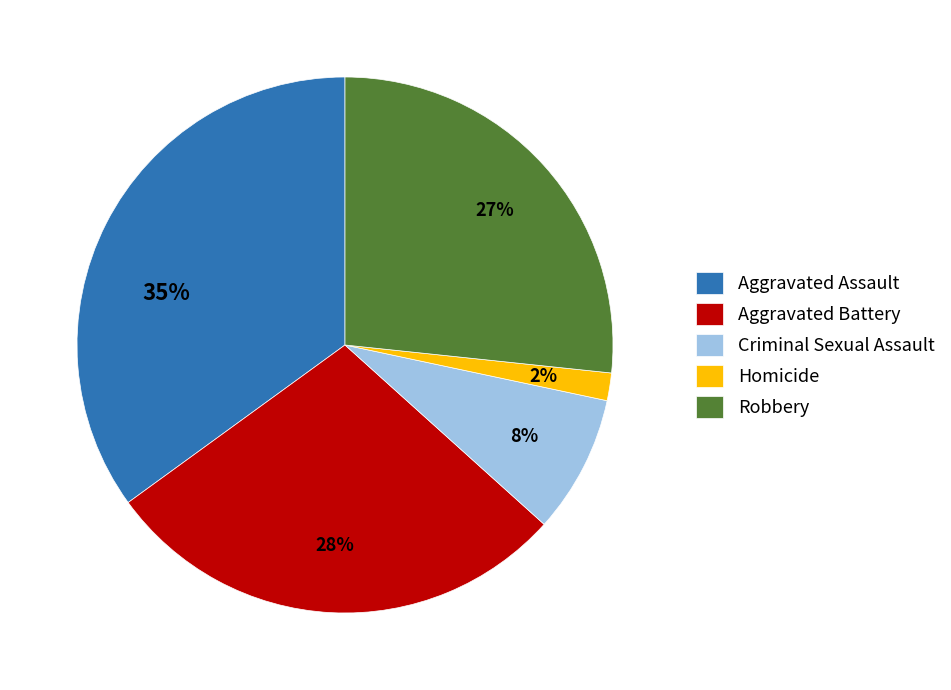

Does Aggravated Battery account for over 50% of the chart?

No